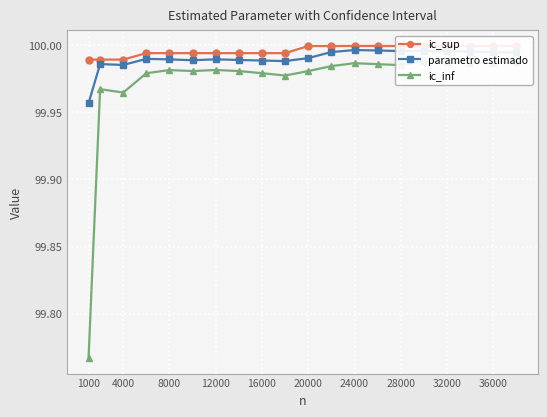

At how many categories does at least one series exceed 99?

20